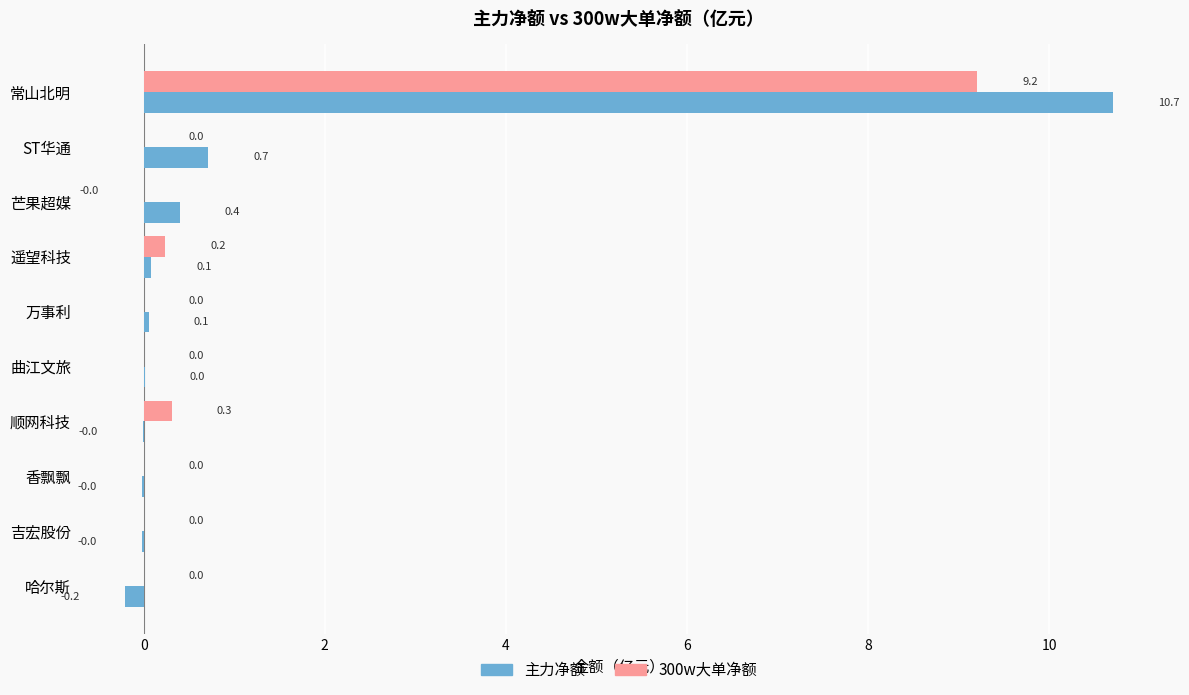

Is the value of 300w大单净额 at 香飘飘 greater than the value of 主力净额 at 遥望科技?

No